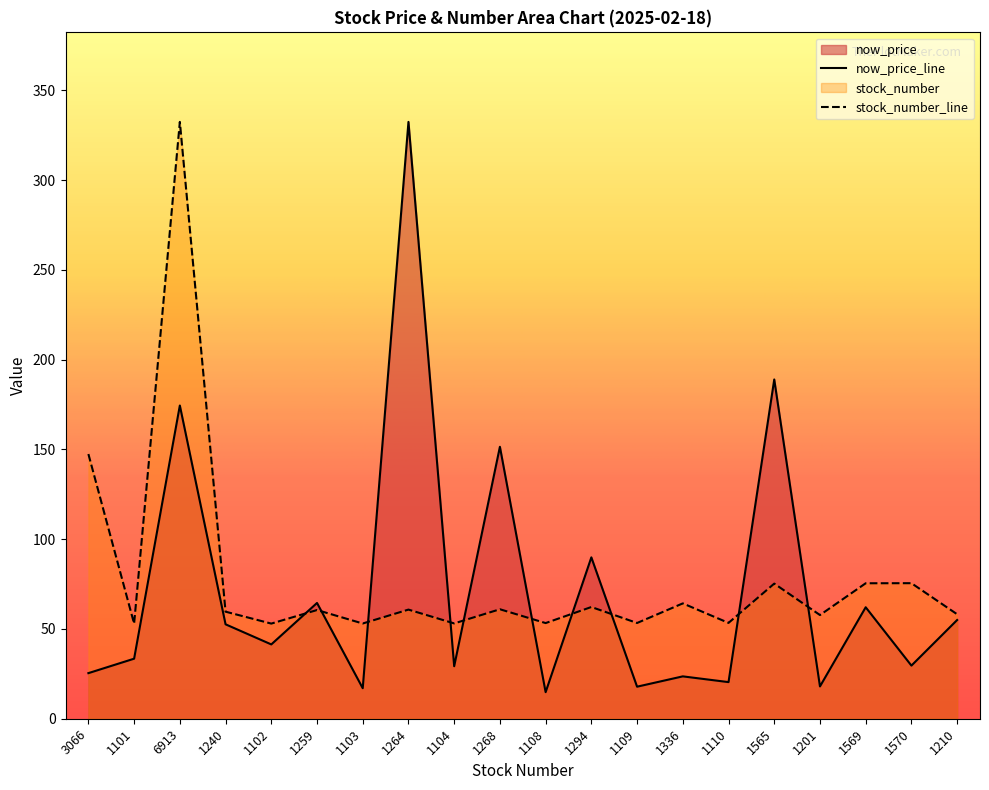

At 1570, list the series in order from smallest to largest.

now_price_line, stock_number_line